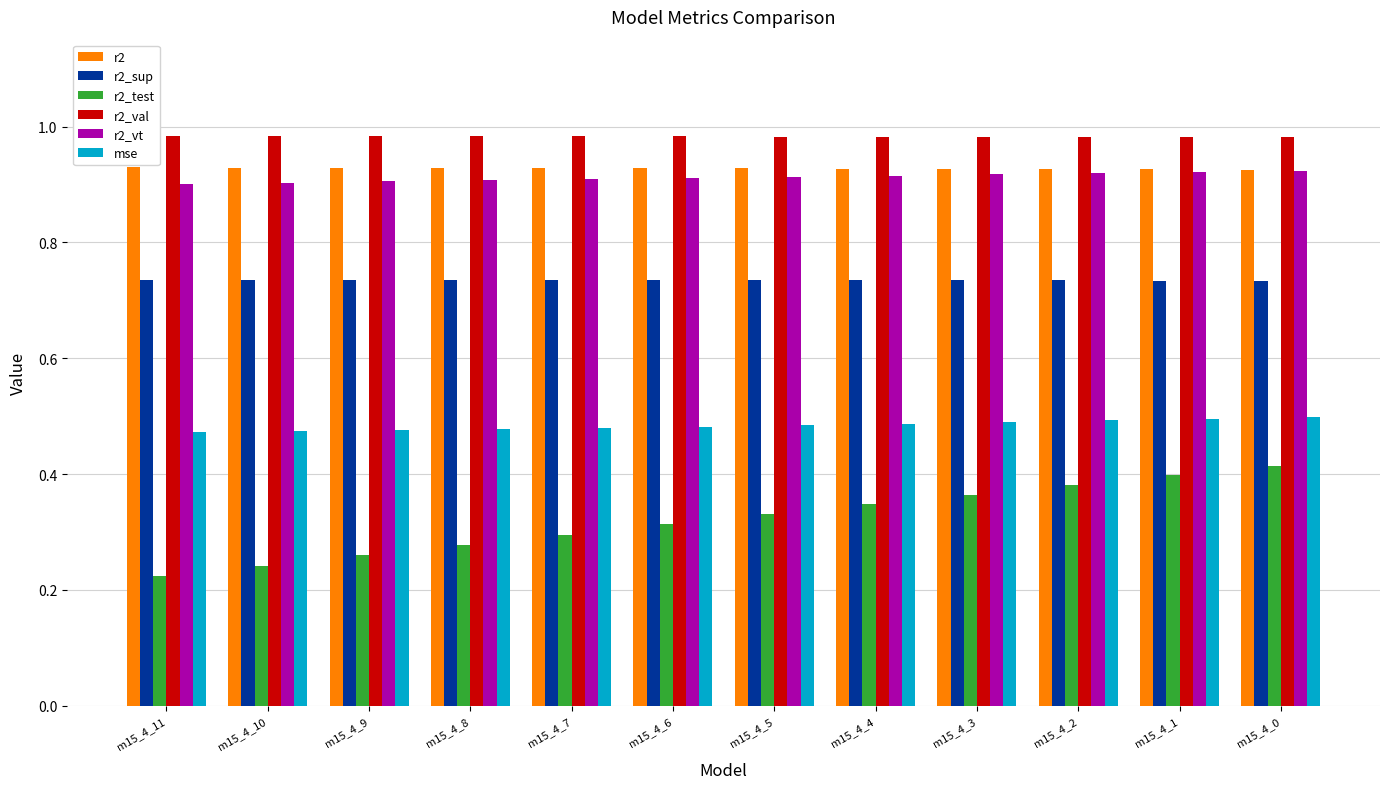

Which series has the largest range (max minus min)?

r2_test